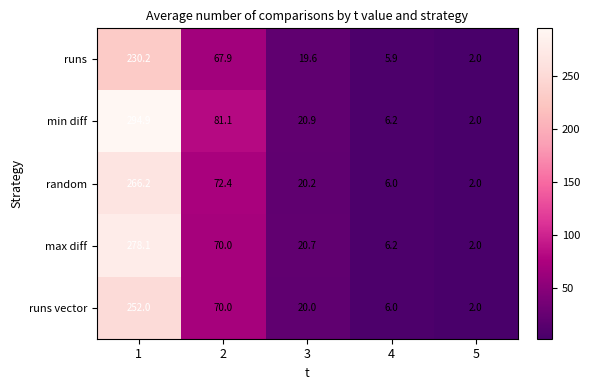

Count the number of data series in this chart.

5